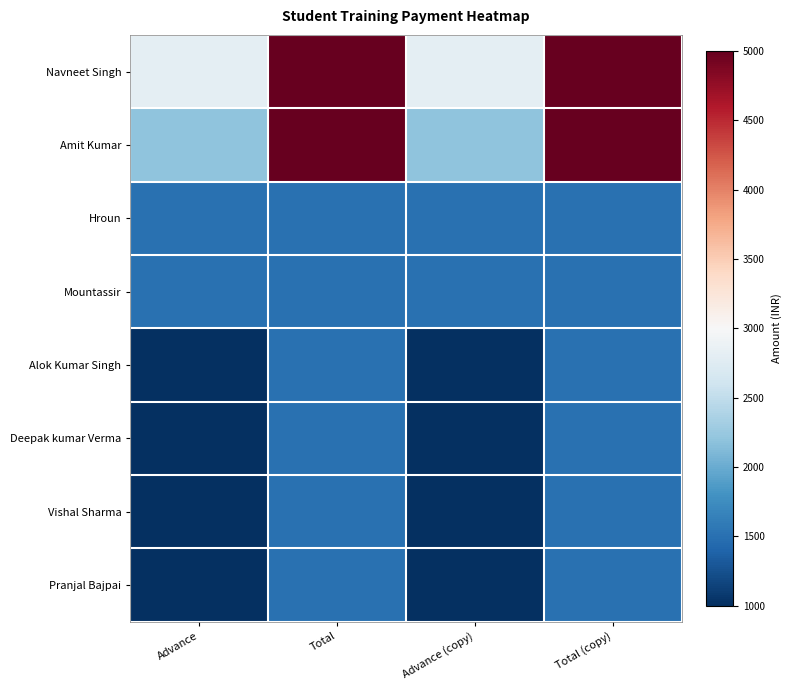

At Total, list the series in order from smallest to largest.

Hroun, Mountassir, Alok Kumar Singh, Deepak kumar Verma, Vishal Sharma, Pranjal Bajpai, Navneet Singh, Amit Kumar